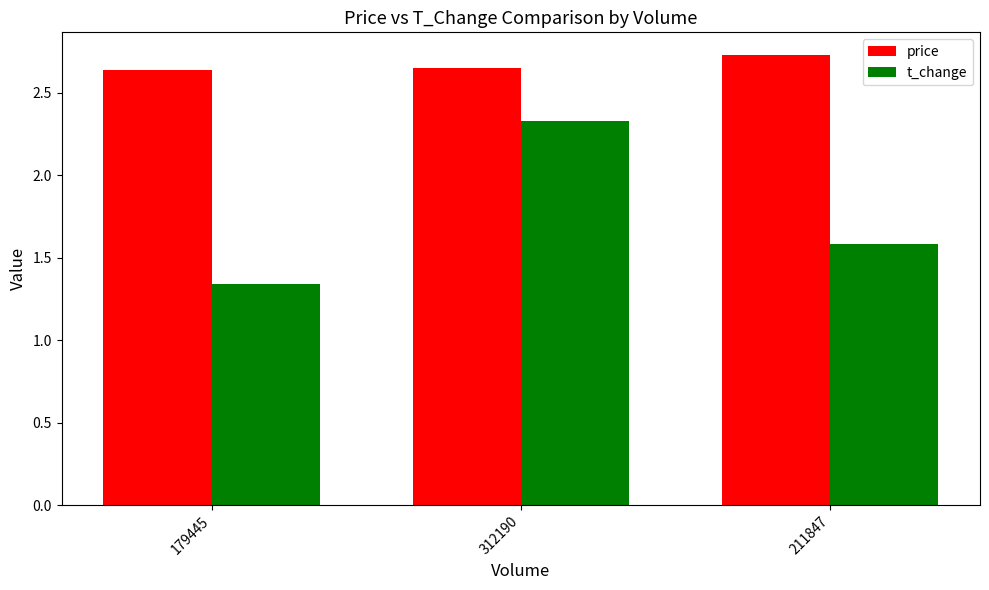

What is the approximate value of t_change at 211847?

1.6